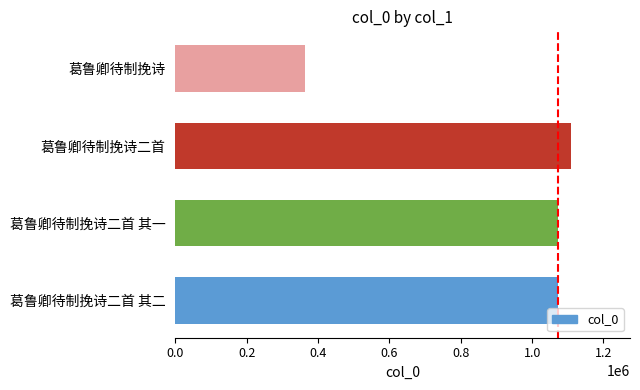

Are the bars horizontal?

Yes